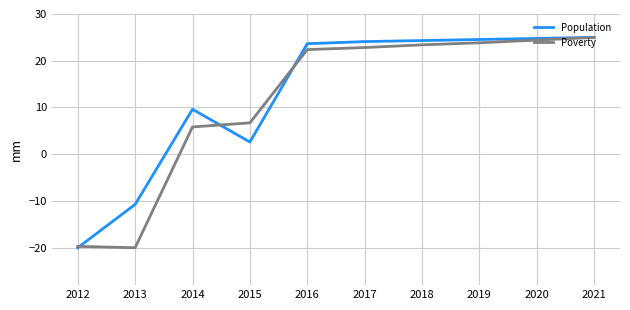

True or false: Population has more than 0 interior local peaks.

True